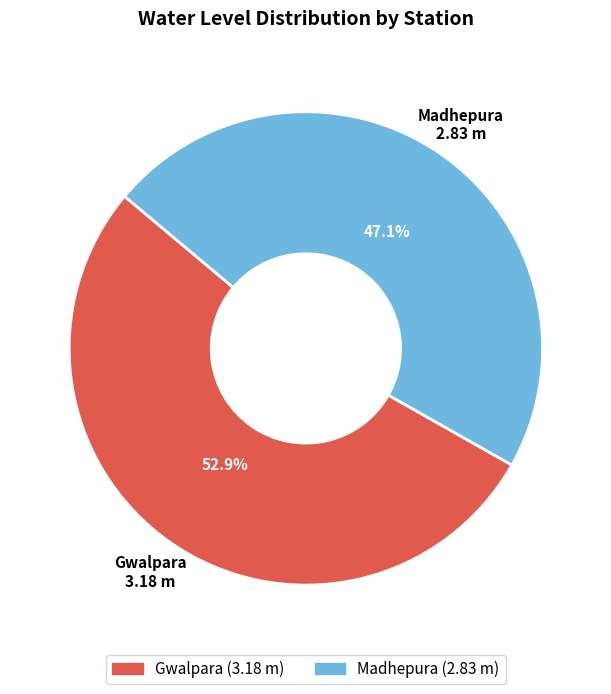

Approximately how many times larger is the value at Madhepura compared to Gwalpara?

0.9